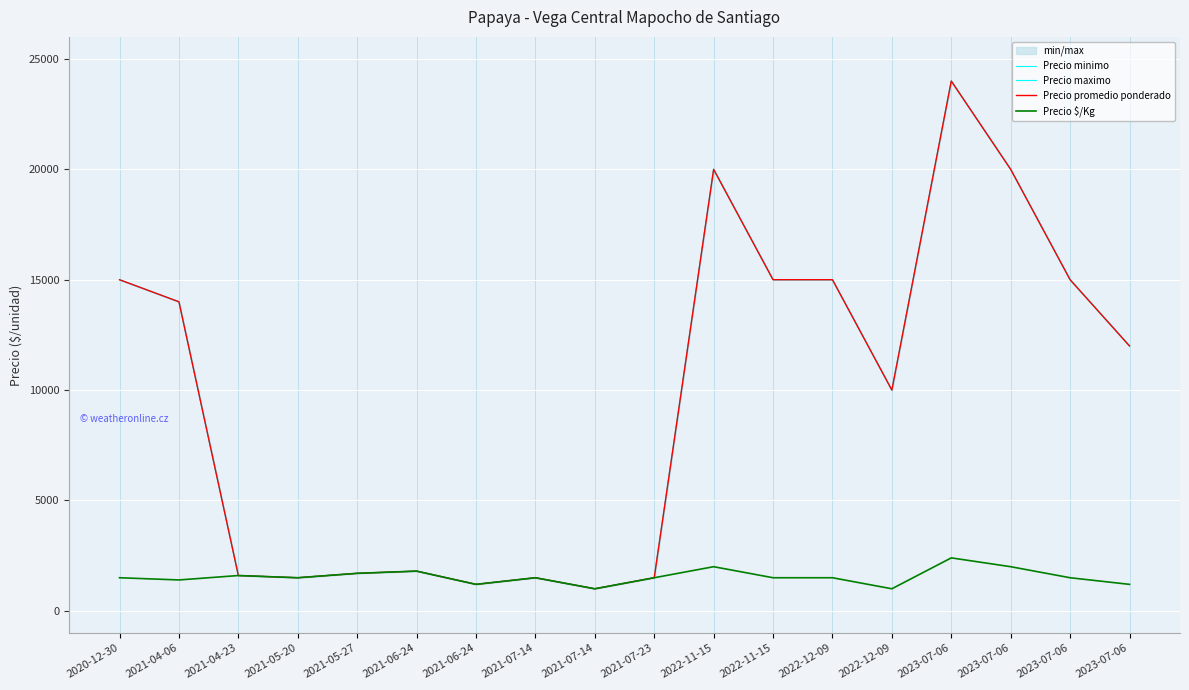

True or false: Precio maximo and Precio minimo cross at least once.

False